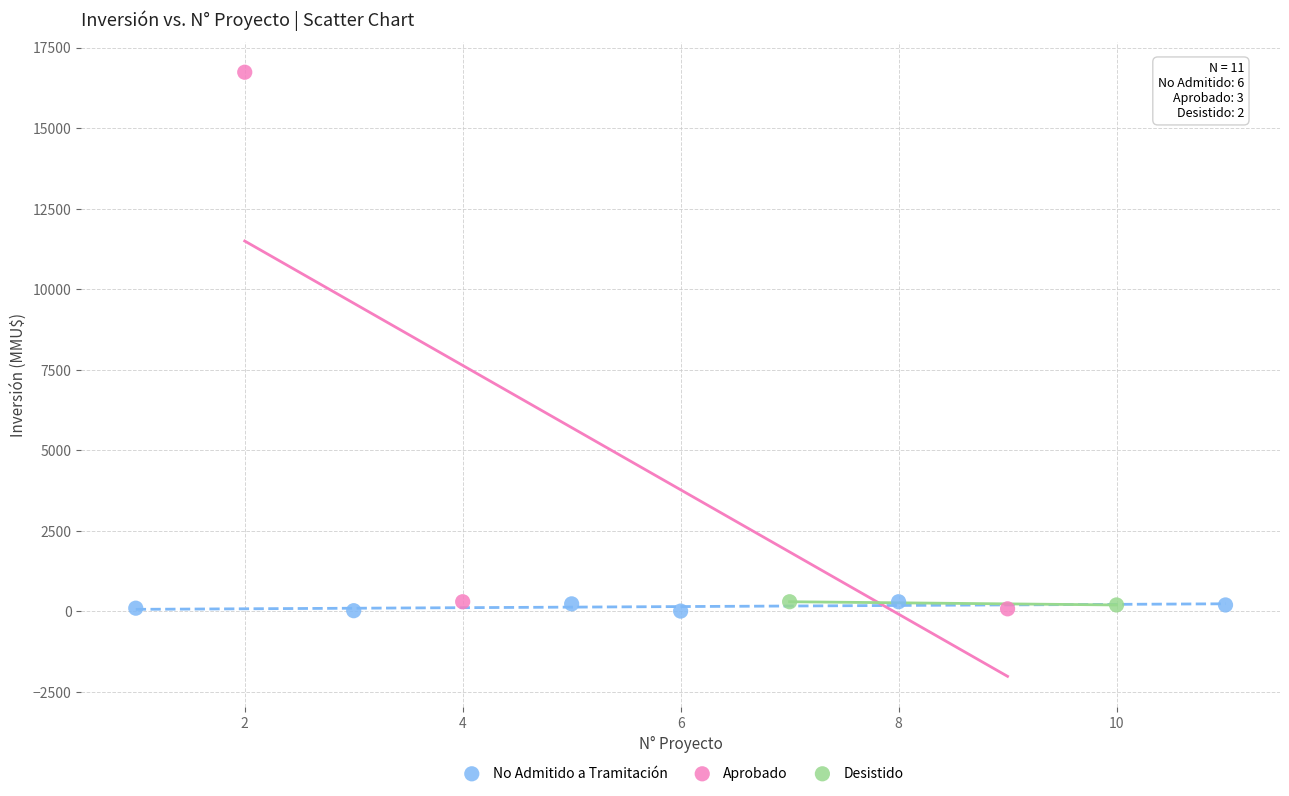

What are all the series names shown in the legend?

No Admitido a Tramitación, Aprobado, Desistido